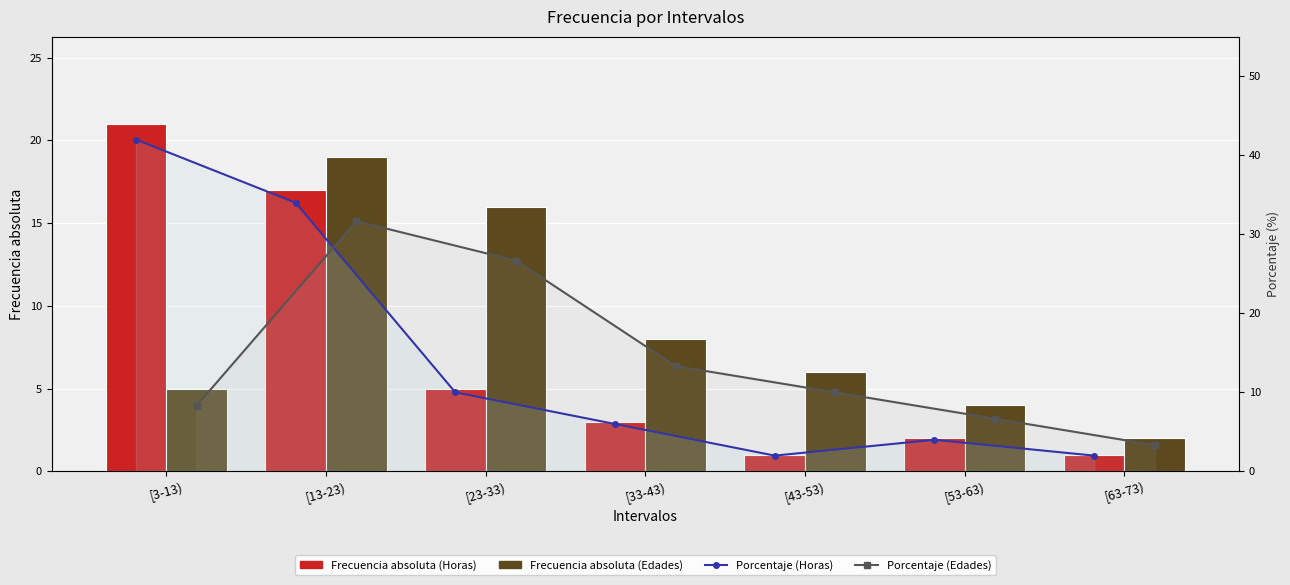

At which label does Porcentaje (Horas) reach its minimum?

[43-53)